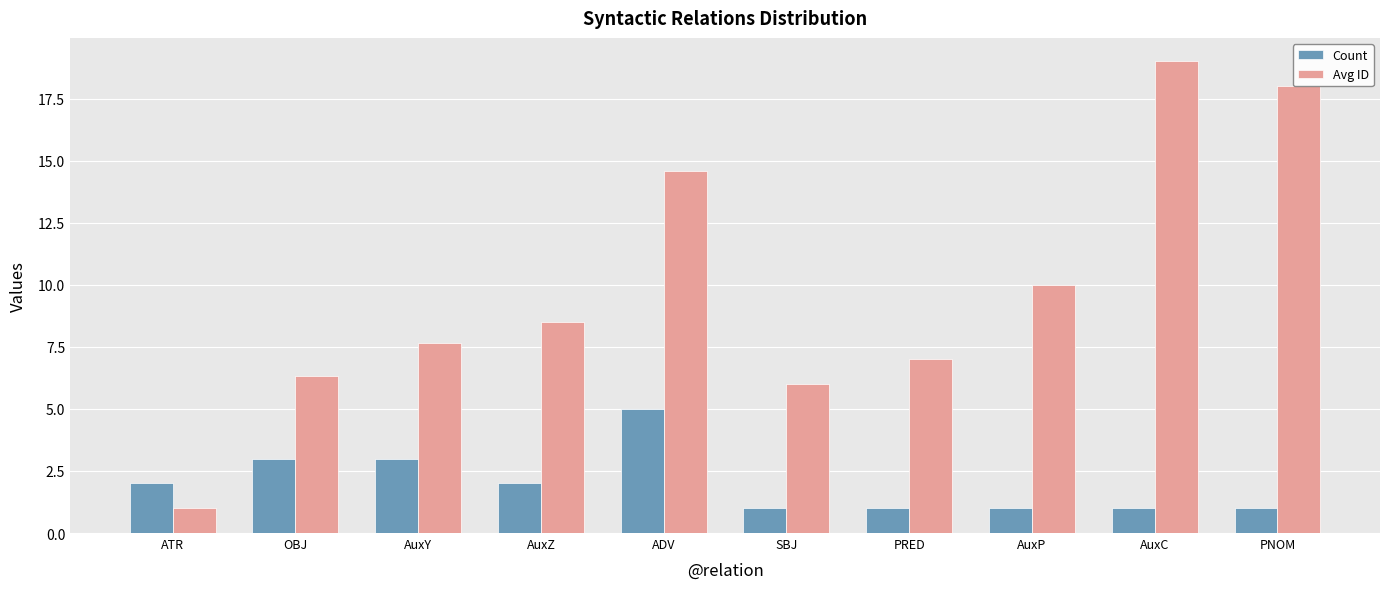

True or false: Avg ID has a value of 12.4 at AuxC.

False